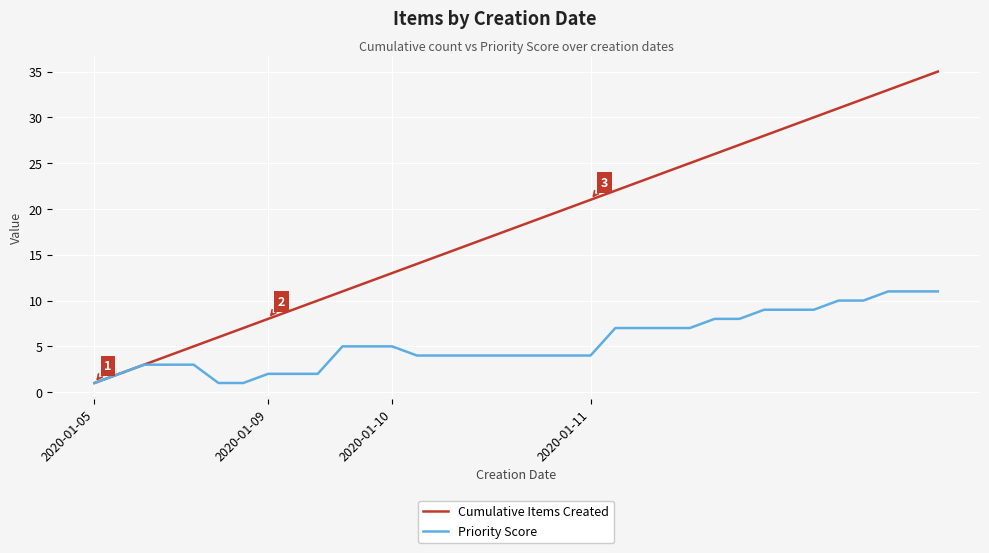

Which series has the largest range (max minus min)?

Cumulative Items Created